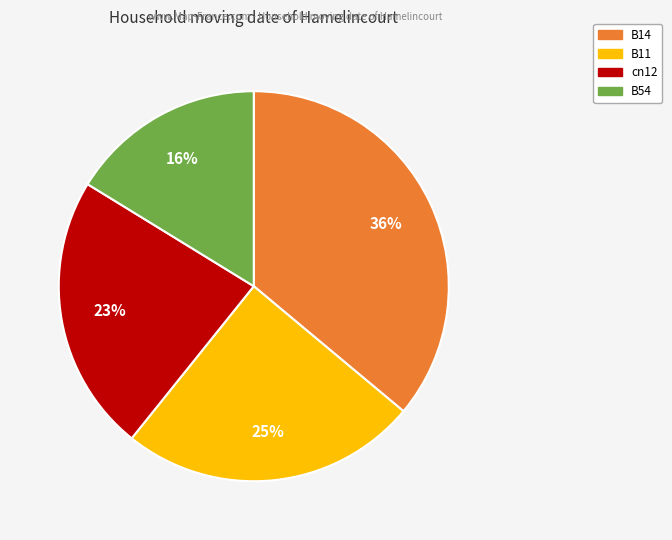

To the nearest percent, what is the average slice percentage?

25%